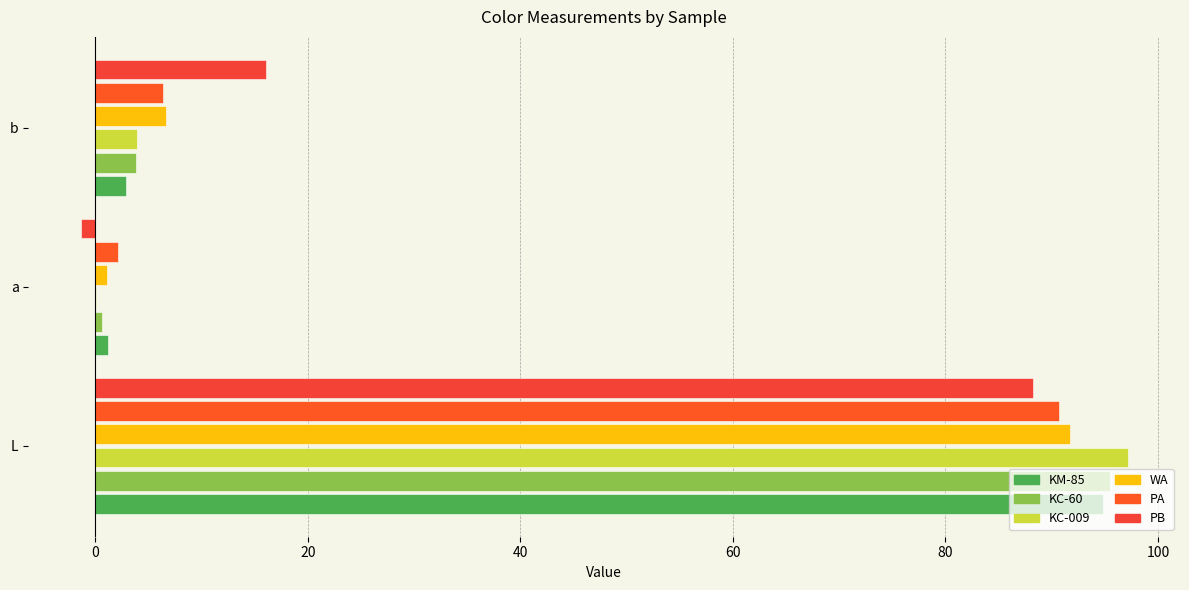

Count the number of data series in this chart.

6